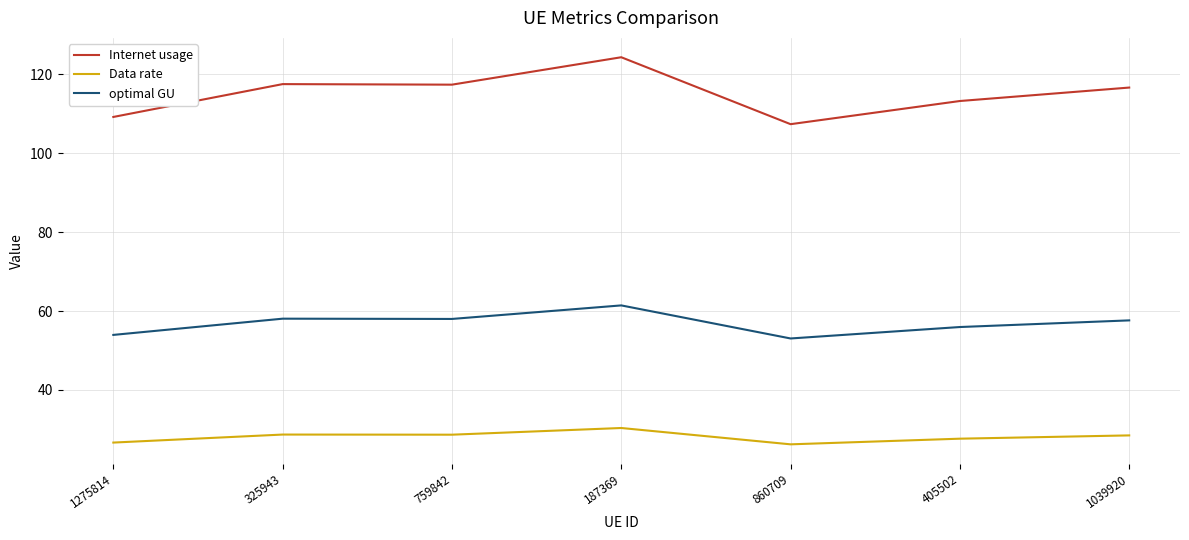

What are all the series names shown in the legend?

Internet usage, Data rate, optimal GU